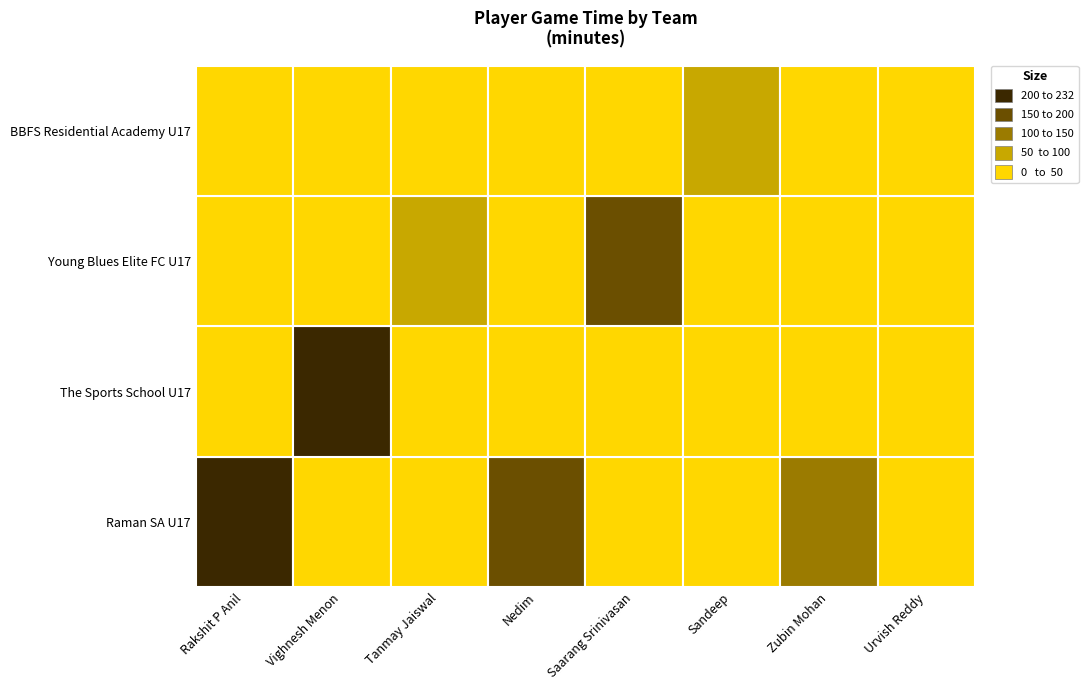

Rank the series by their maximum value, from lowest to highest.

BBFS Residential Academy U17, Young Blues Elite FC U17, The Sports School U17, Raman SA U17